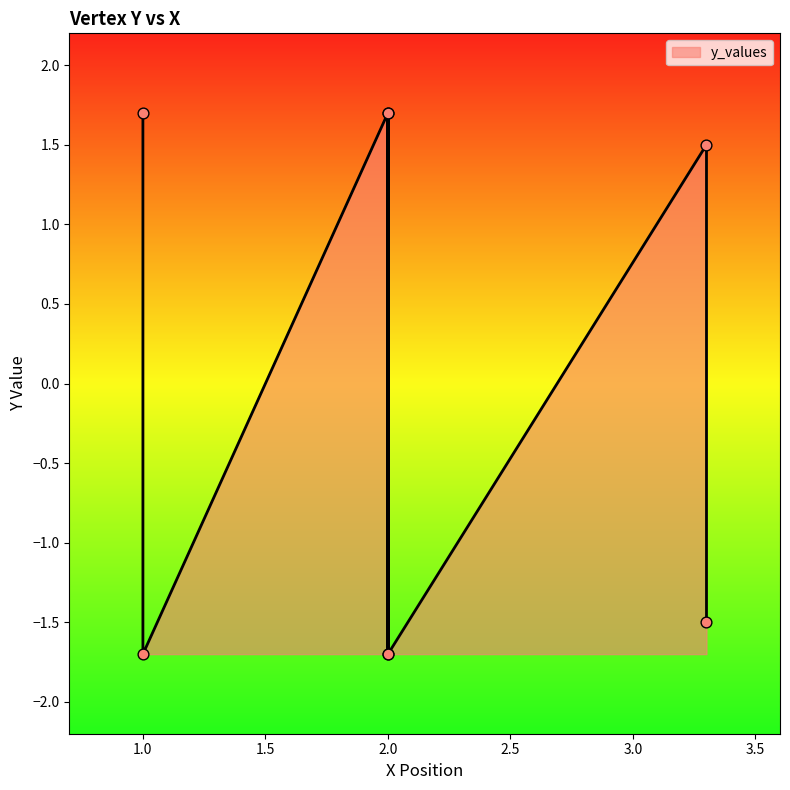

What is the ratio of the value at 0 to the value at 0?

1.0